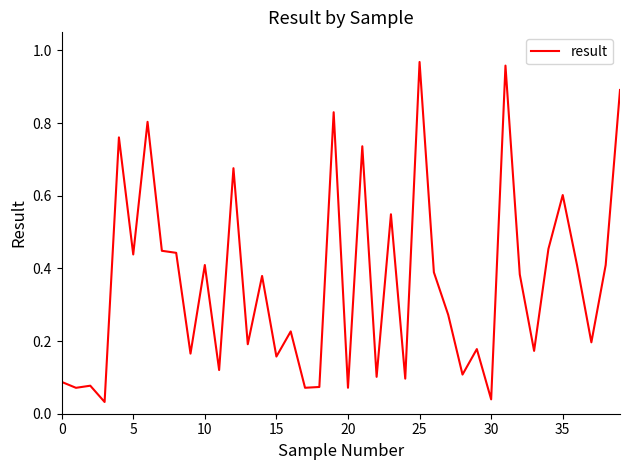

What is the difference between the maximum and minimum values?

0.9